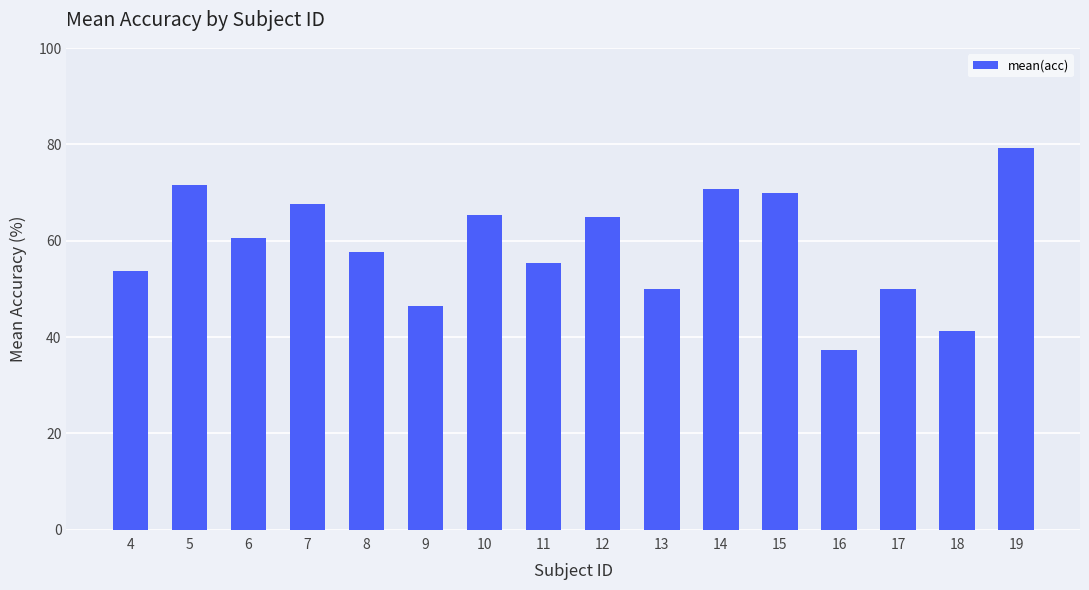

At which label is the value closest to 58?

8